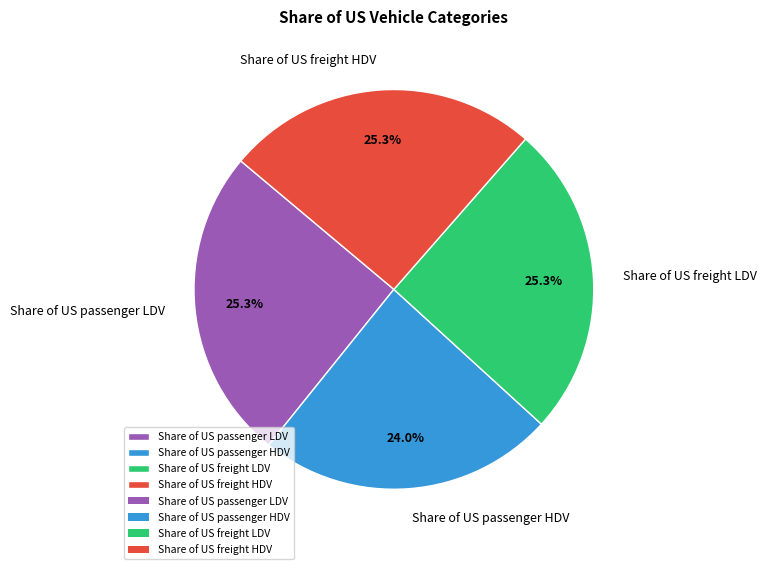

What portion of the pie excludes Share of US passenger LDV?

74.7%